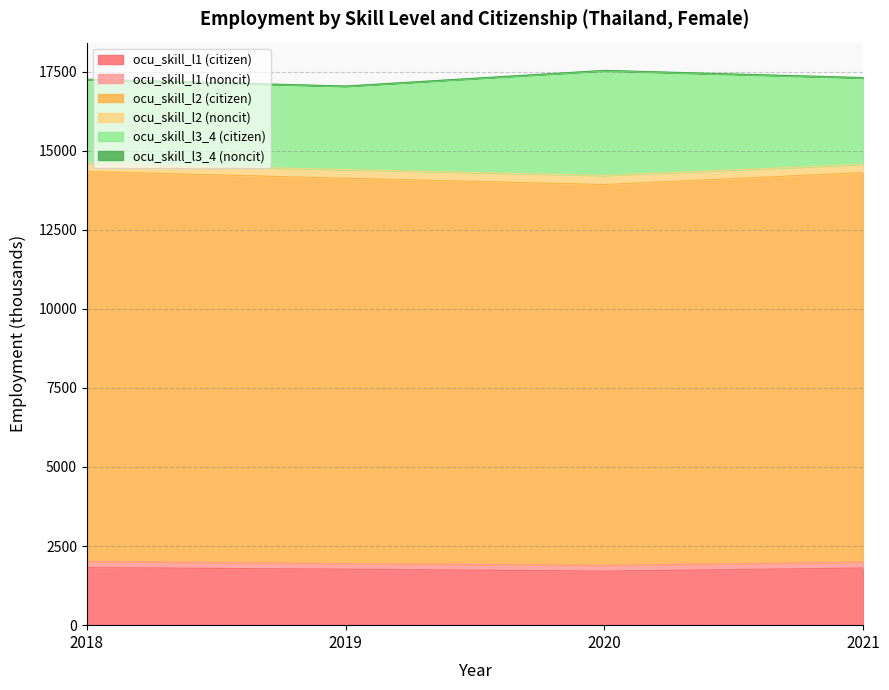

Count the number of categories in the chart.

4